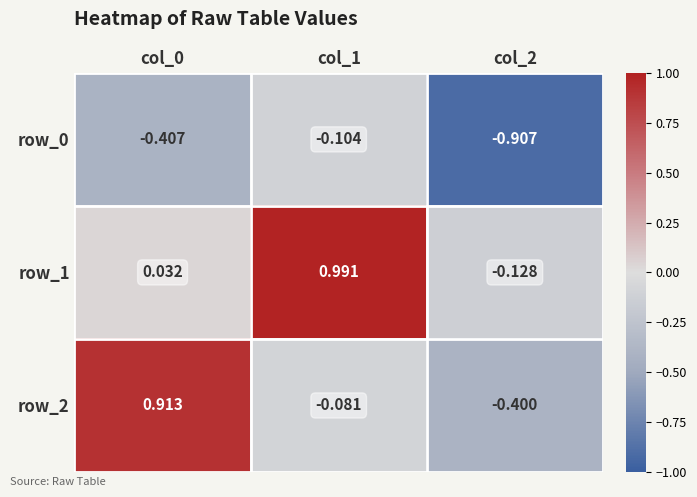

Rank the categories by row_1 value from lowest to highest.

col_2, col_0, col_1